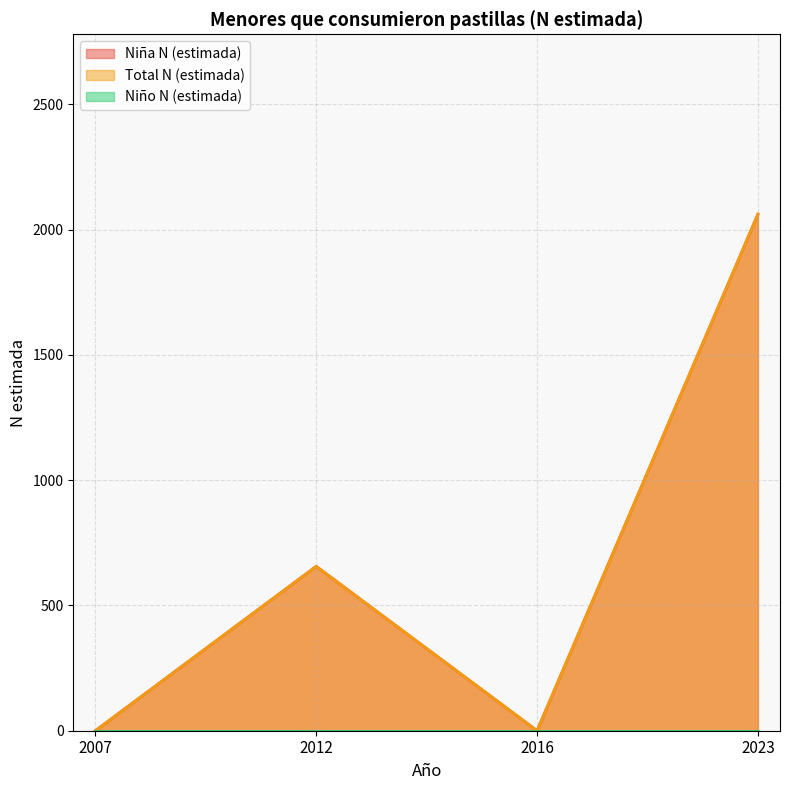

How many interior local peaks does the Total N (estimada) series have?

1